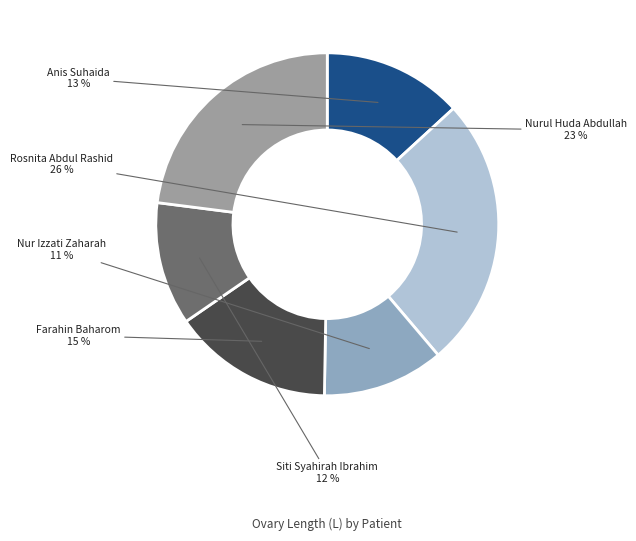

How many slices are in this pie chart?

6